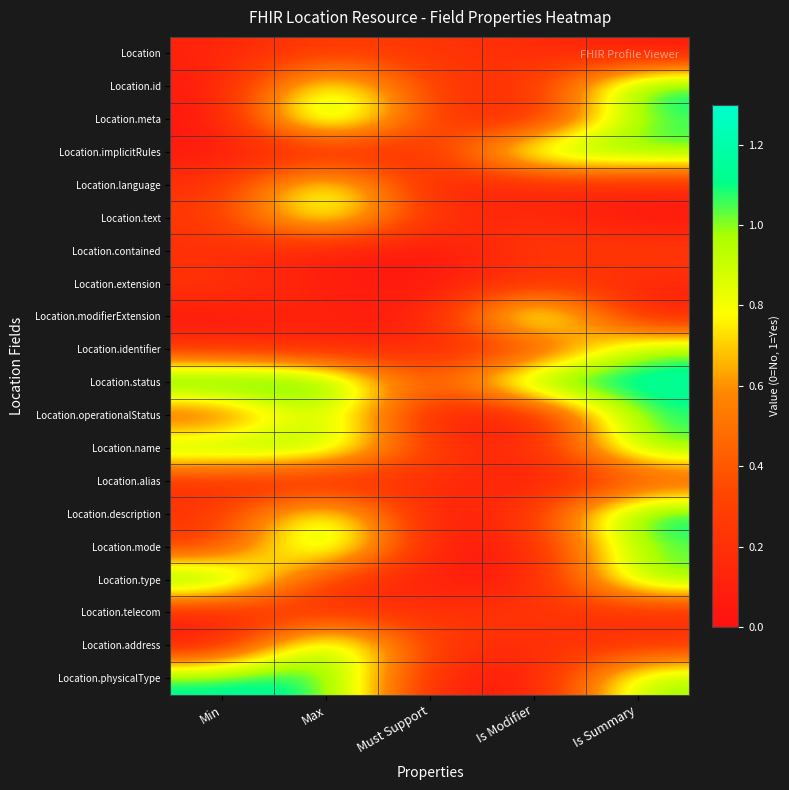

At which category is the sum across all series the highest?

Max